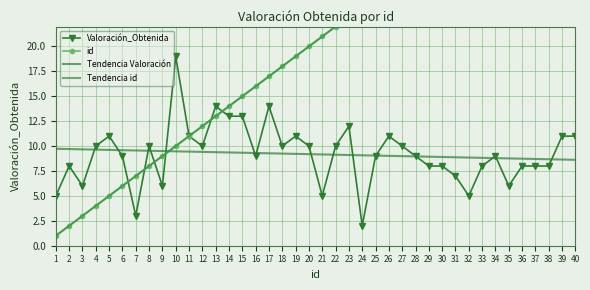

Which series has the widest spread of values?

id